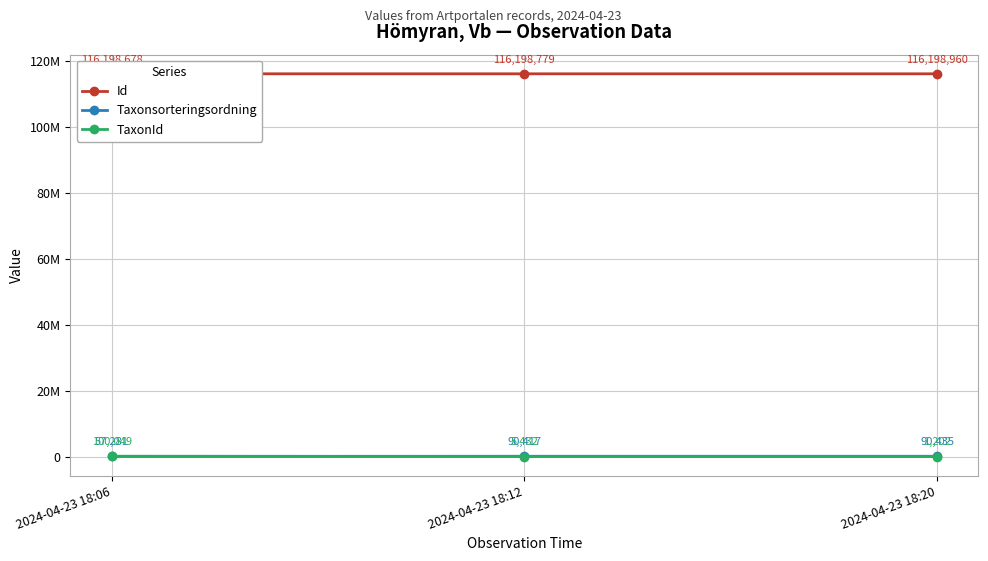

The TaxonId series shows 5432 at 2024-04-23 18:12. True or false?

True